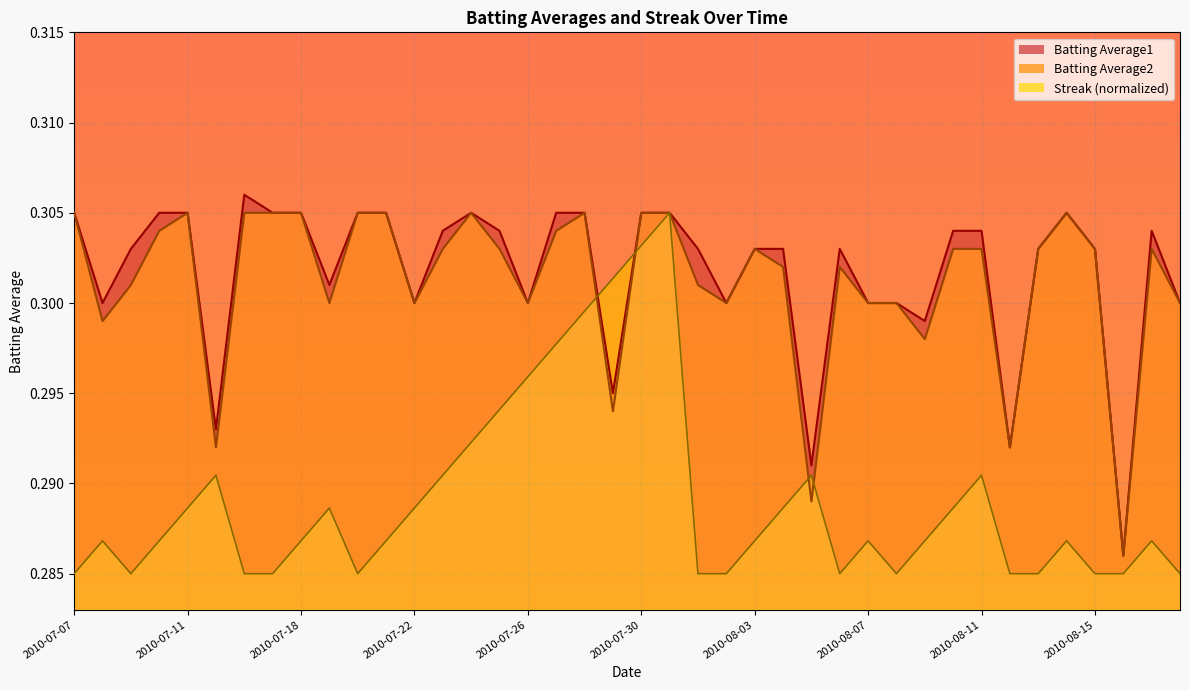

Which series has the largest total across all categories?

Batting Average1